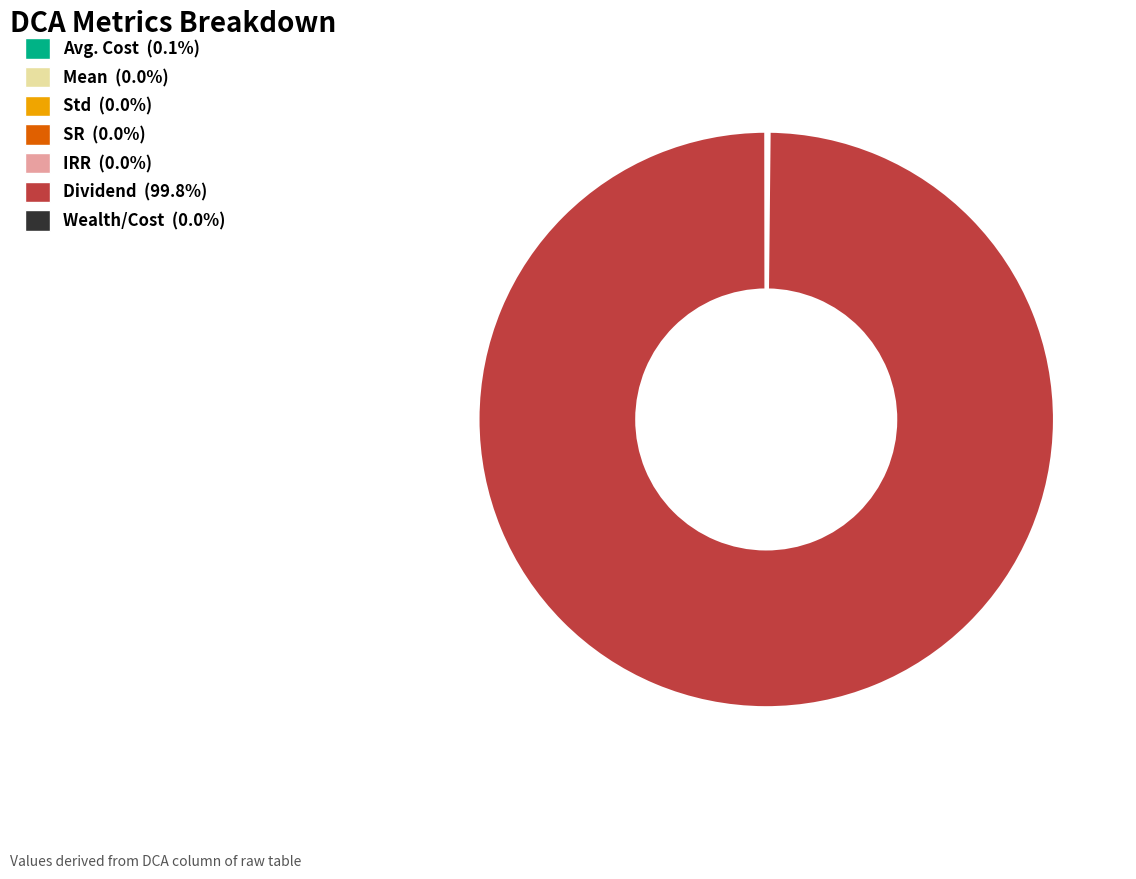

What is the largest slice in the pie chart?

Dividend